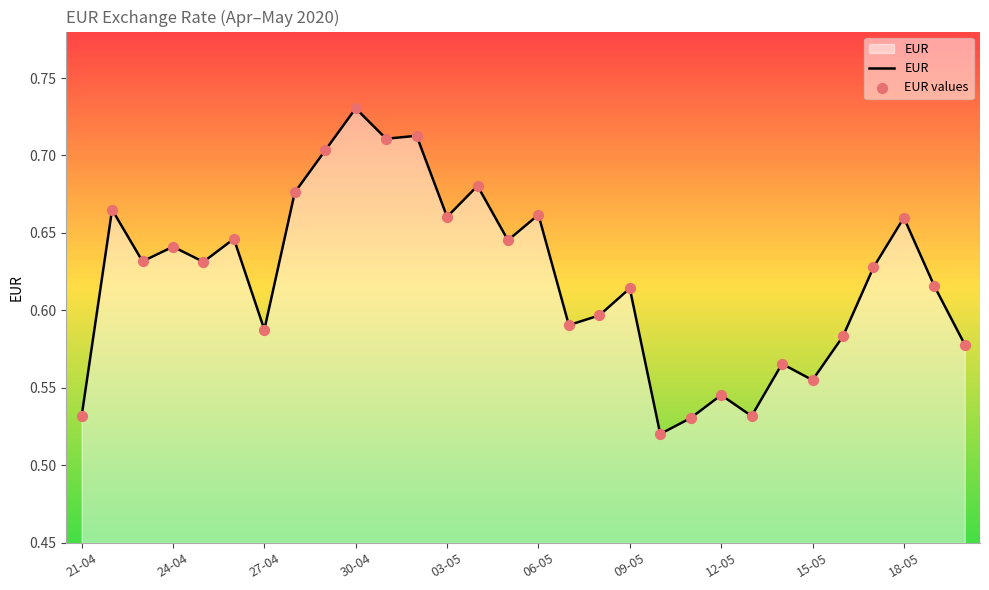

Does the chart have visible grid lines?

No